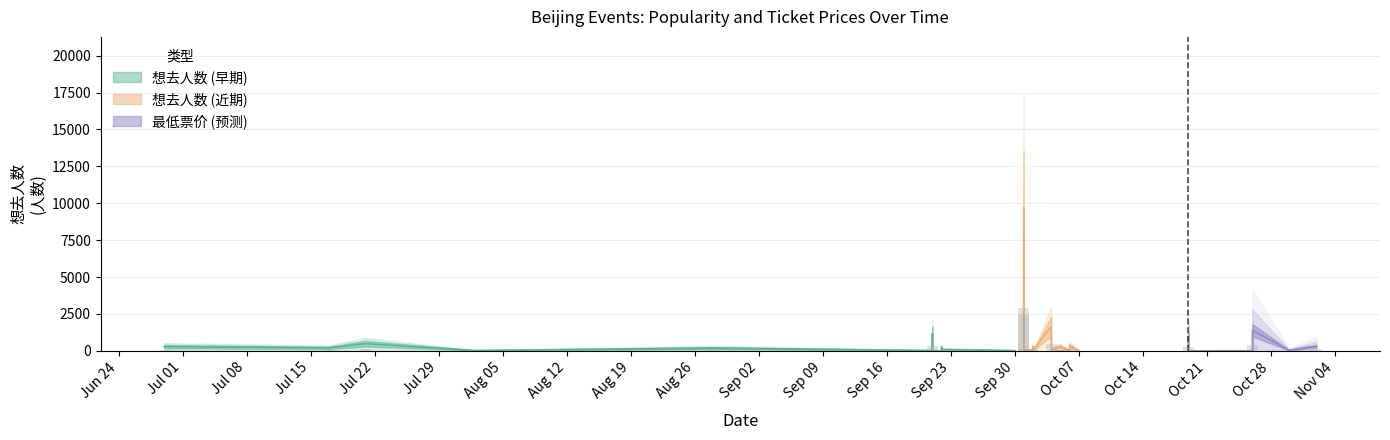

What is the difference between the maximum and second lowest values in the 最低票价 series?

571.2